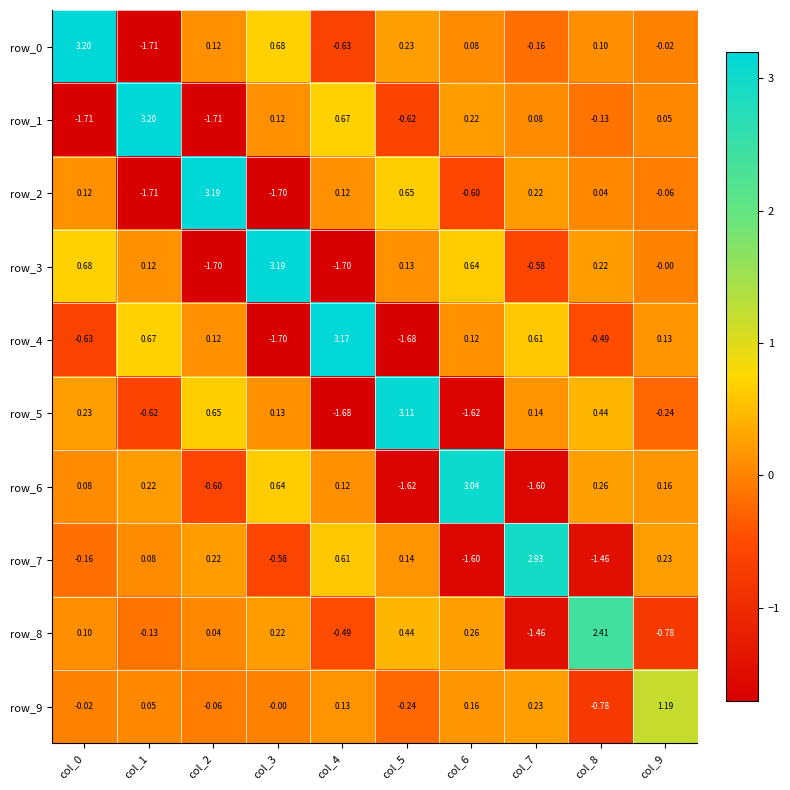

What is the minimum value for row_7?

-1.6